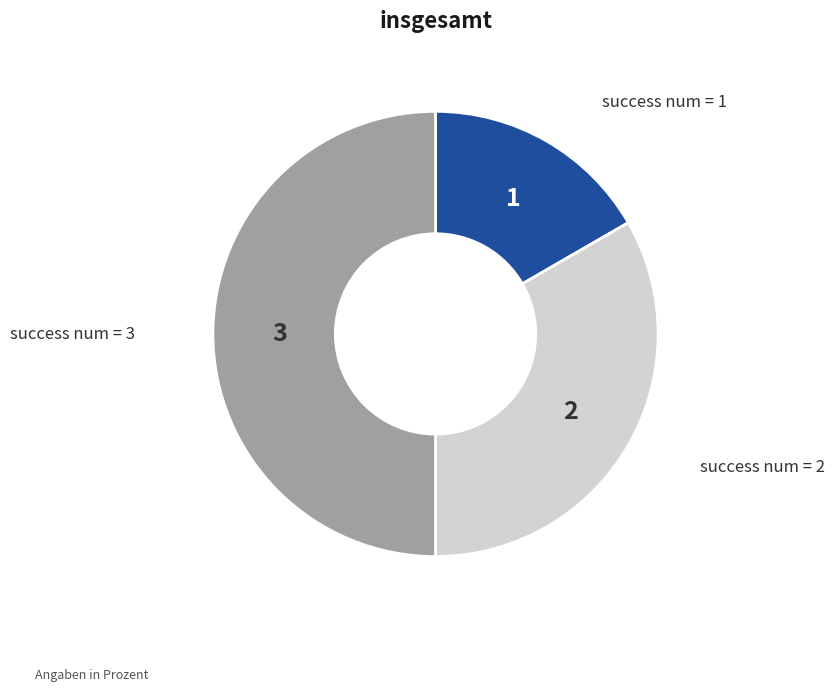

How many segments does this pie chart have?

3